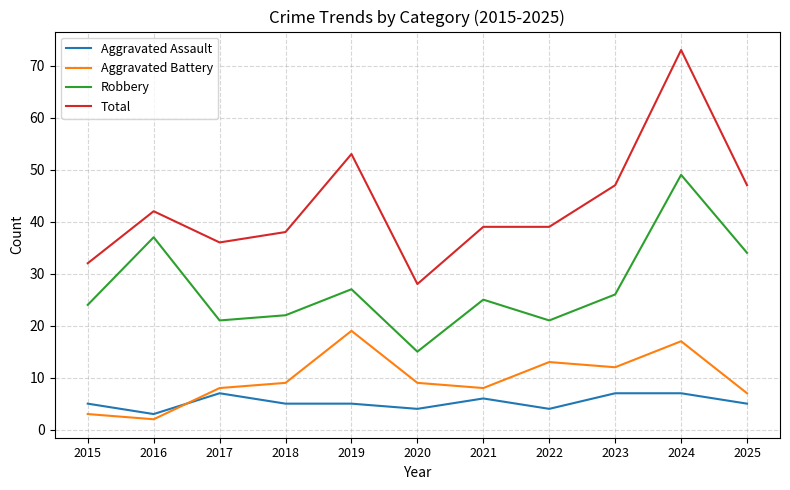

What is the difference between the highest and lowest values at 2020?

24